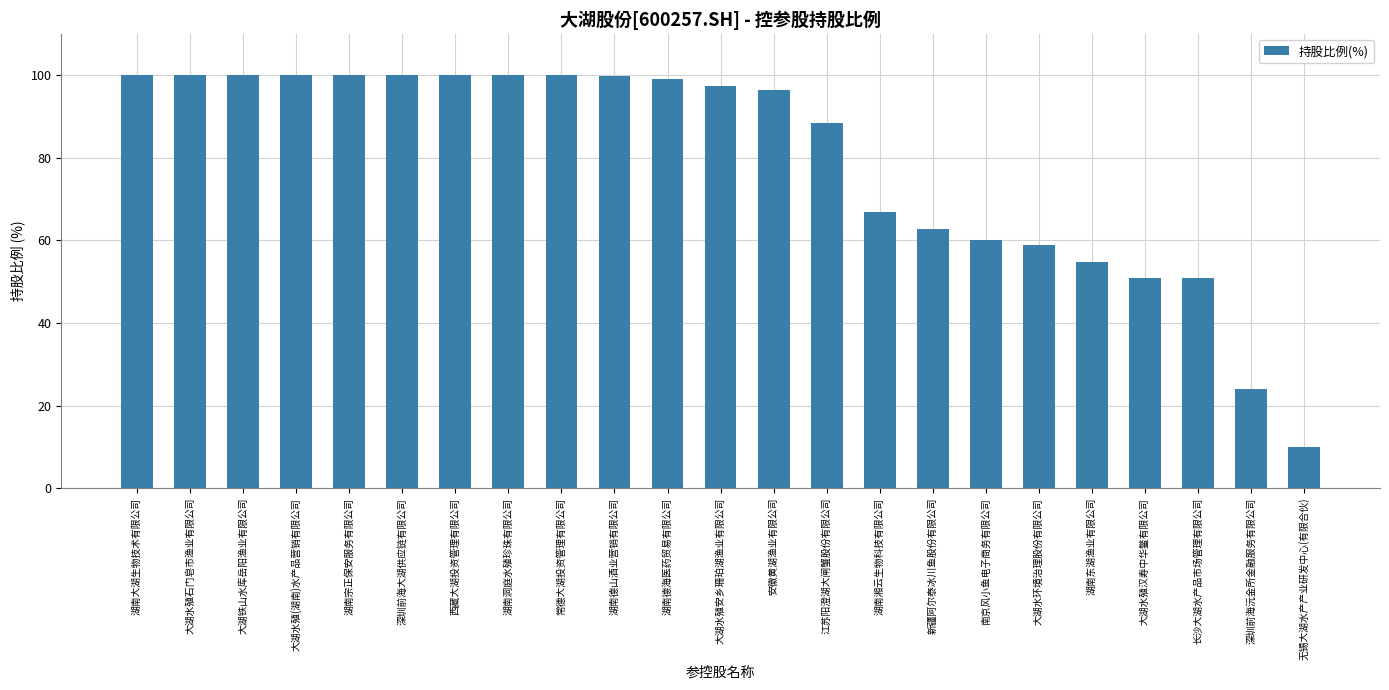

What is the smallest value displayed?

10.0